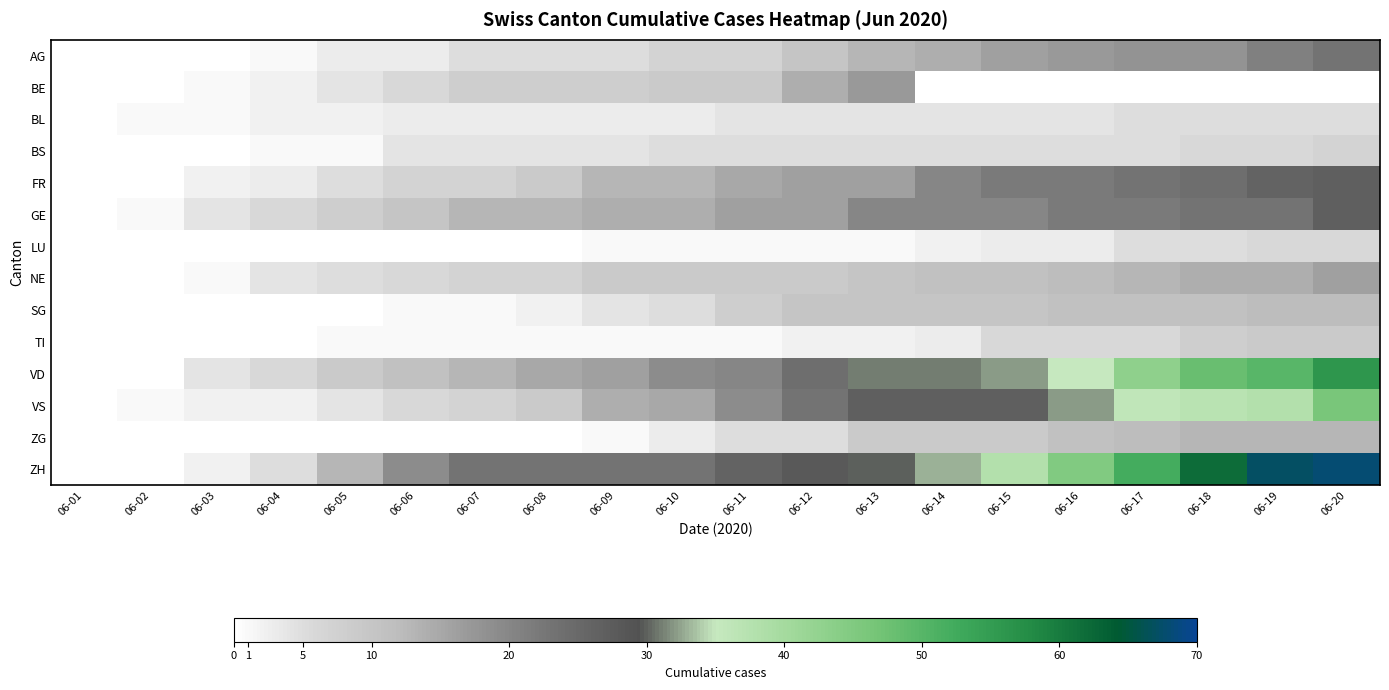

What is the total value across all series at 06-05?

55